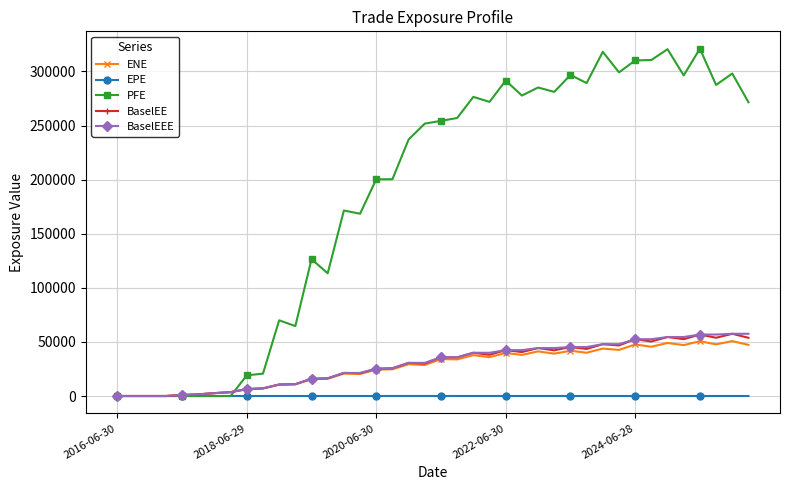

Does the chart have visible grid lines?

Yes